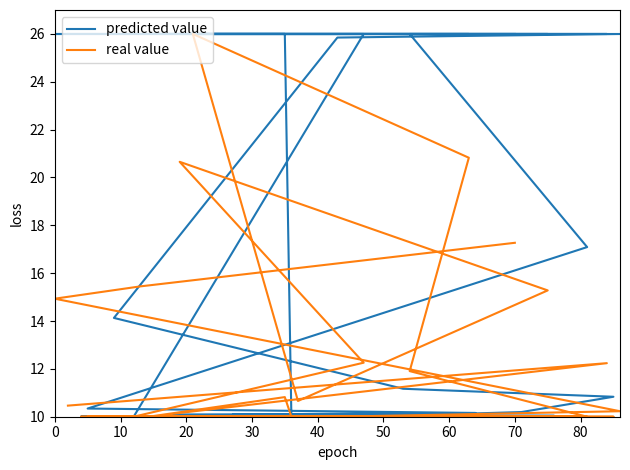

Which category has the highest value across all series?

35